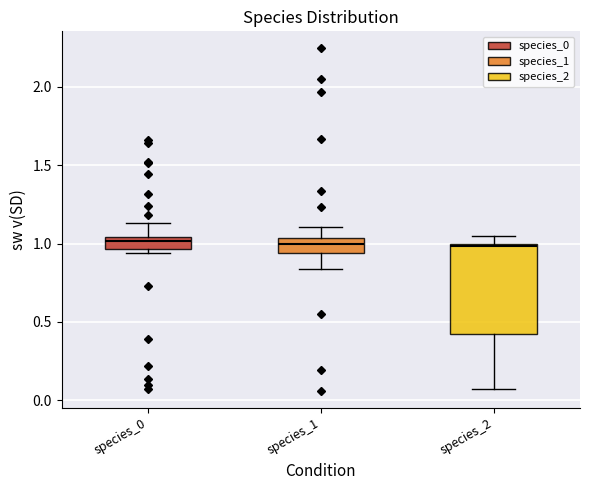

Comparing the boxes themselves (not the whiskers), which one is the tallest?

species_2